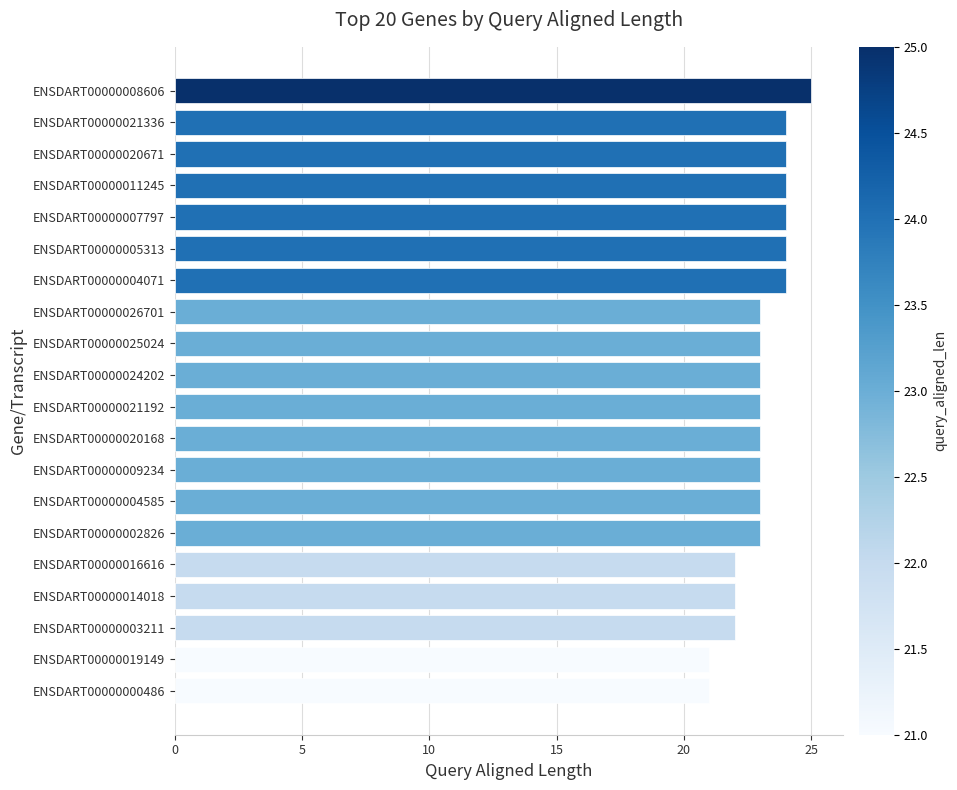

Reading bottom to top, transcribe all the data shown in this chart.

21	21	22	22	22	23	23	23	23	23	23	23	23	24	24	24	24	24	24	25